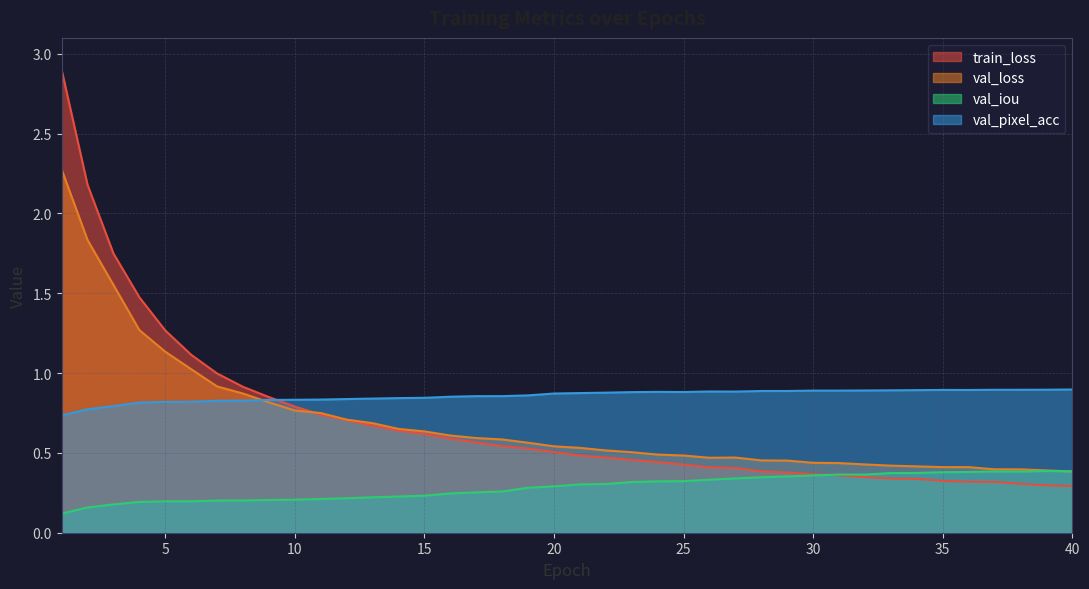

What is the total value across all series at 38?

2.0